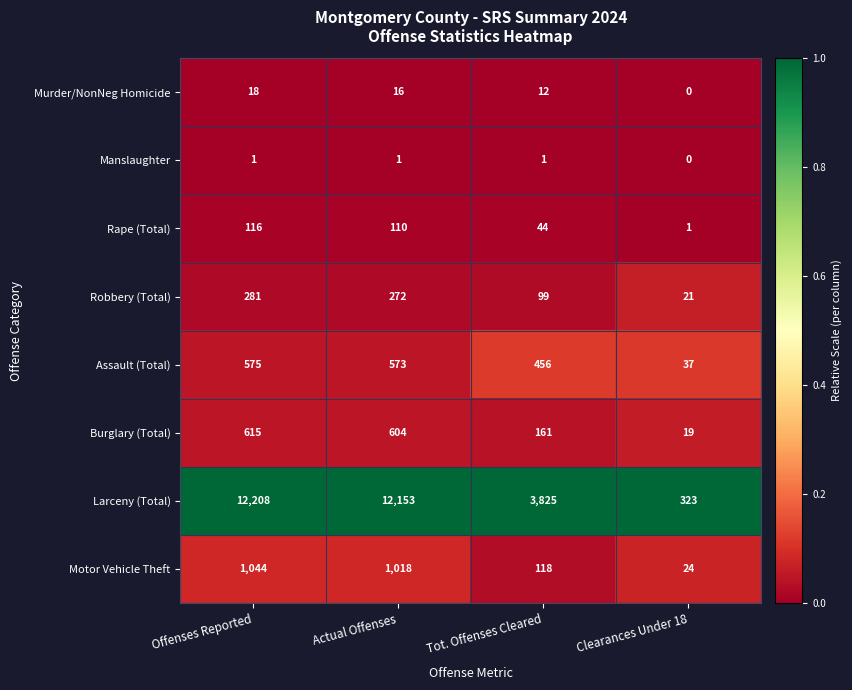

What value does the Rape (Total) series have at Tot. Offenses Cleared?

44